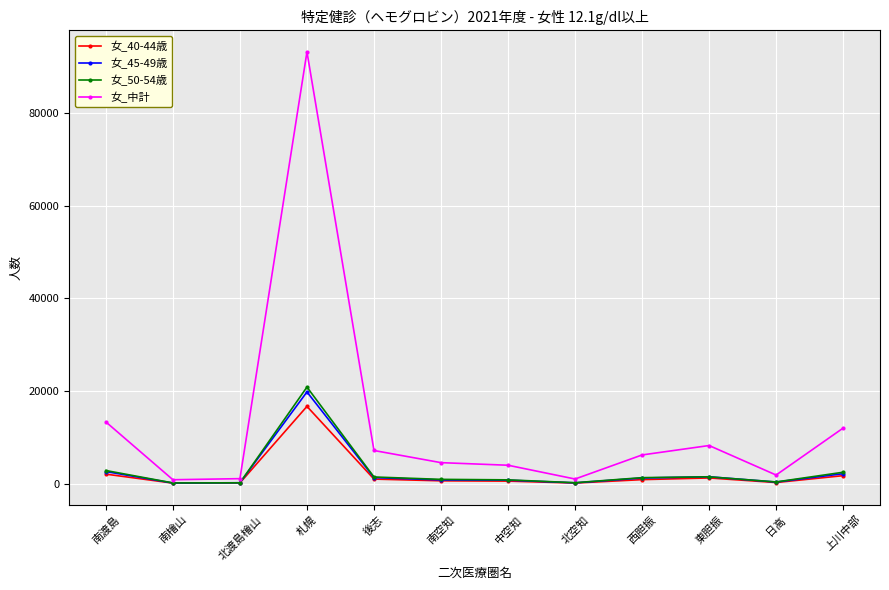

At which category does 女_40-44歳 reach its first local peak?

札幌